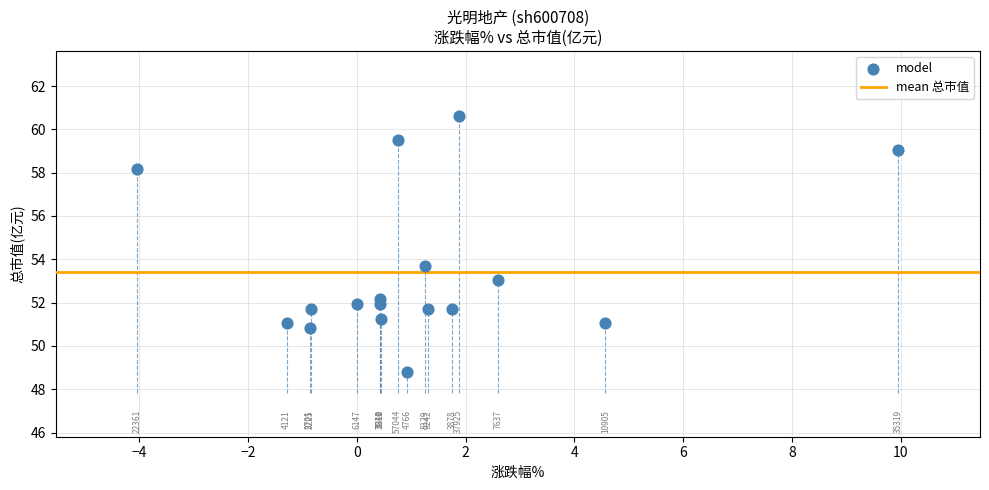

What Y value in the scatter plot is closest to 54?

53.7